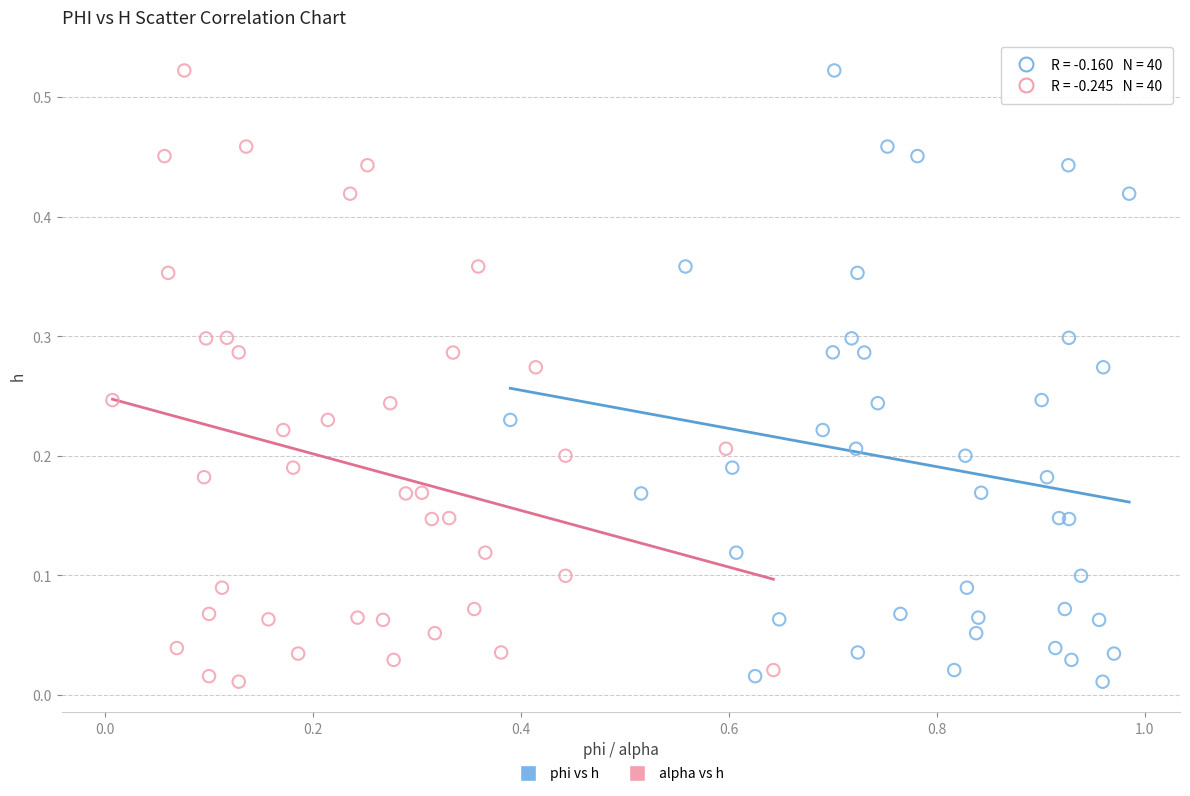

What are all the series names shown in the legend?

phi vs h, alpha vs h